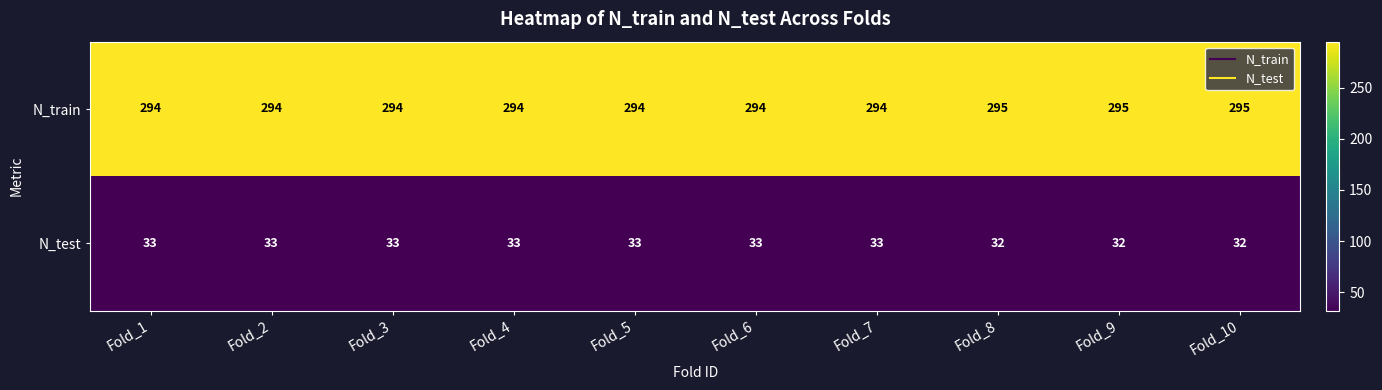

How many N_train values are between 294 and 295?

10